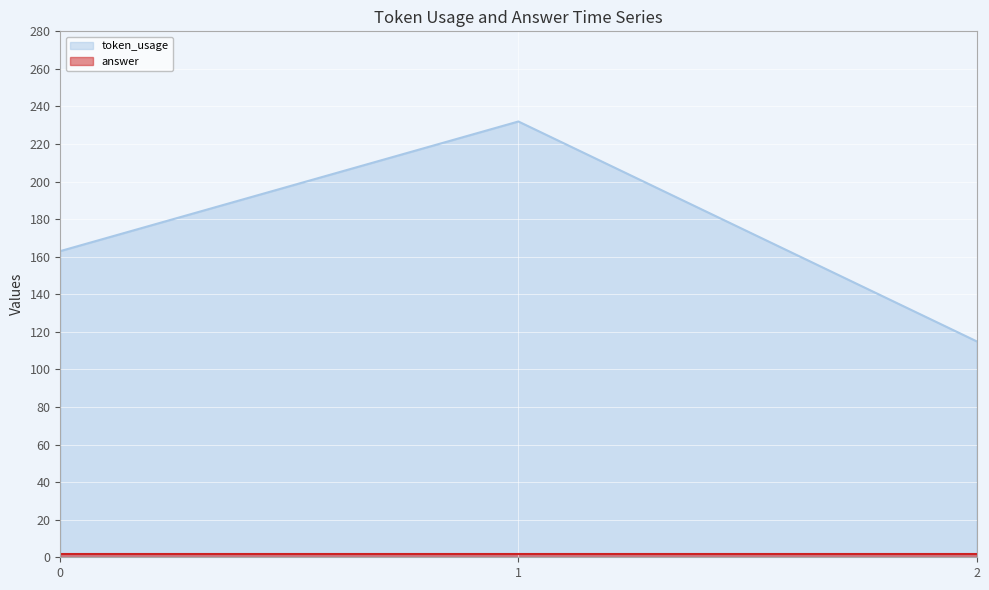

What is the approximate value at 2, to the nearest 10?

120